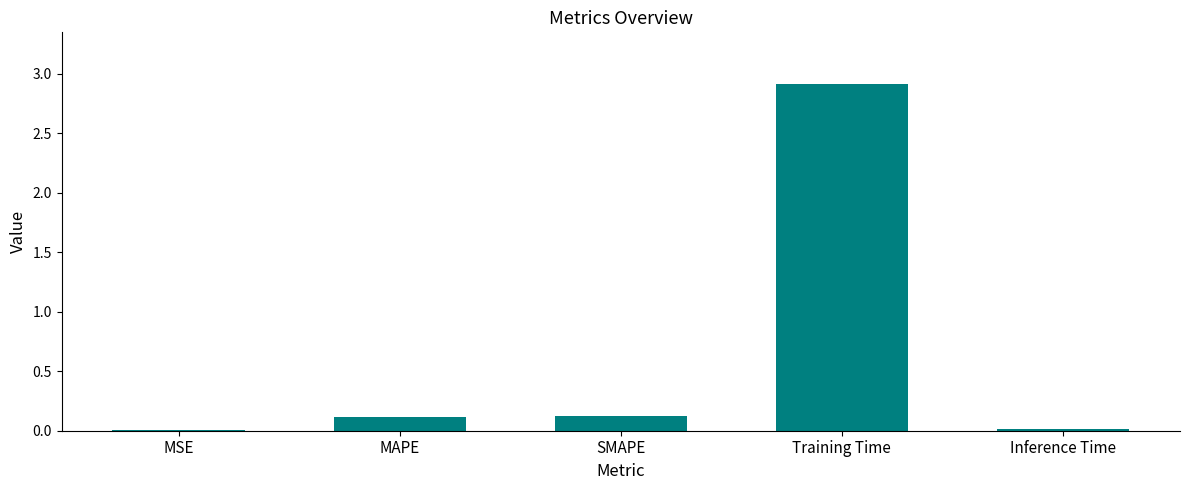

Which has a higher value, MSE or SMAPE?

SMAPE